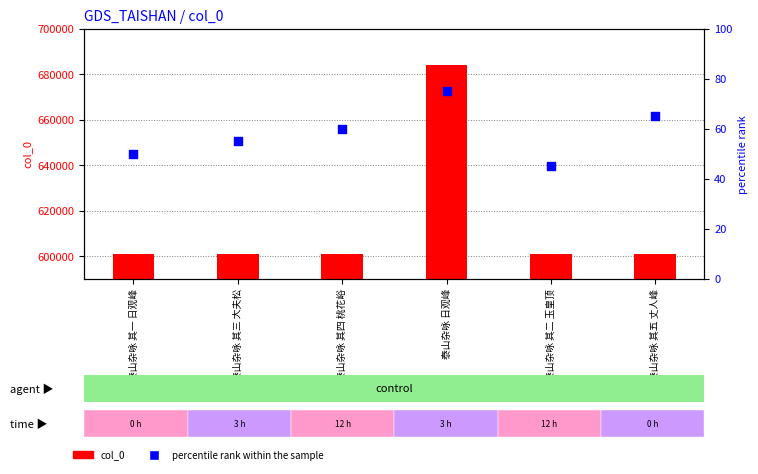

Is the value of col_0 at 泰山杂咏 其二 玉皇顶 greater than the value of percentile rank within the sample at 泰山杂咏 日观峰?

Yes